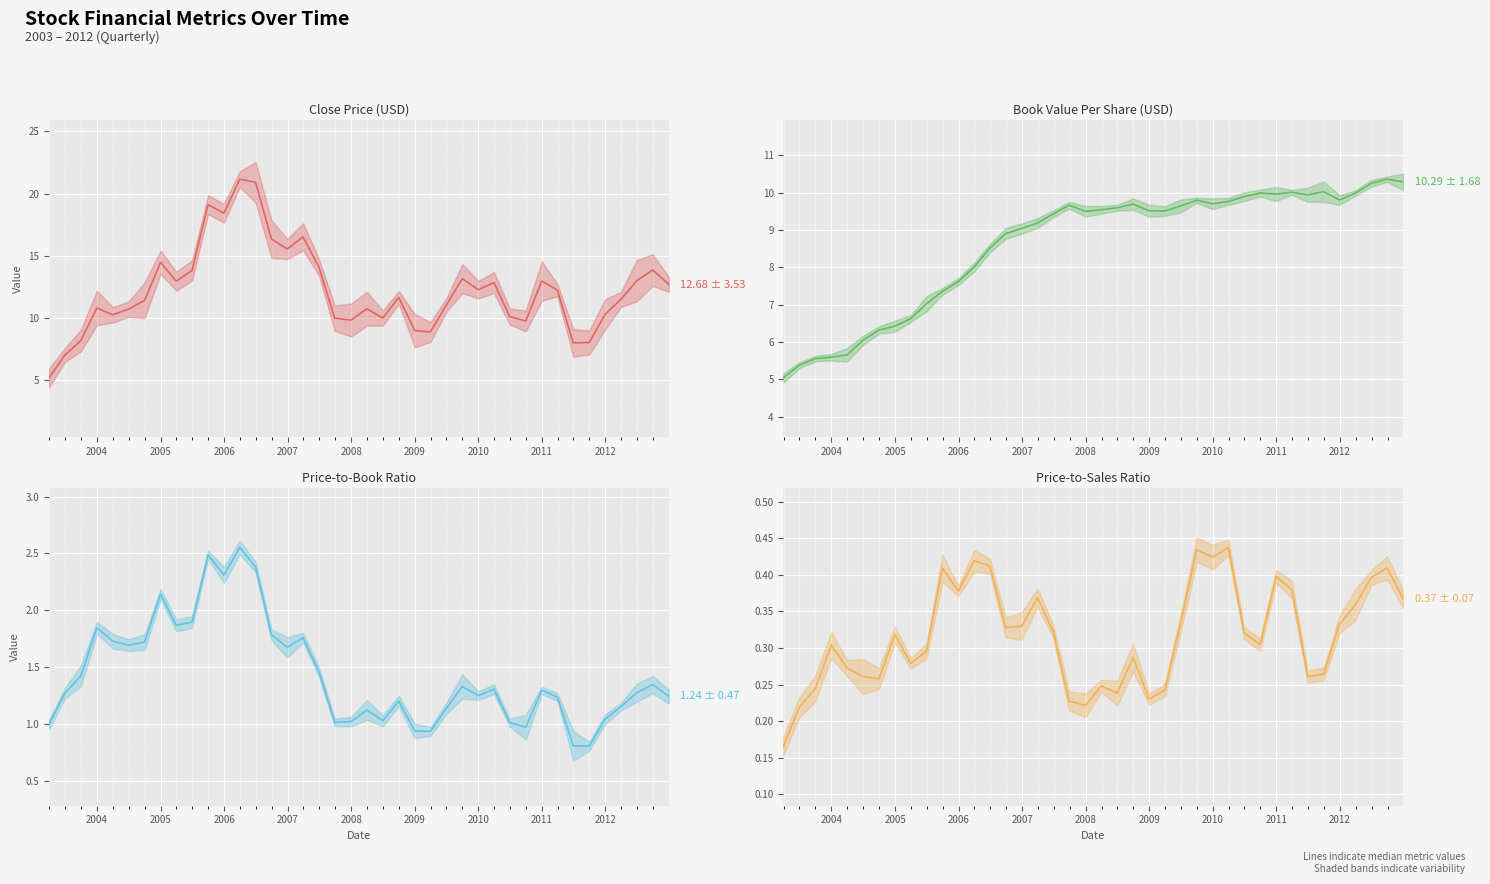

What is the difference between the second highest and minimum values in the closePrice series?

15.7